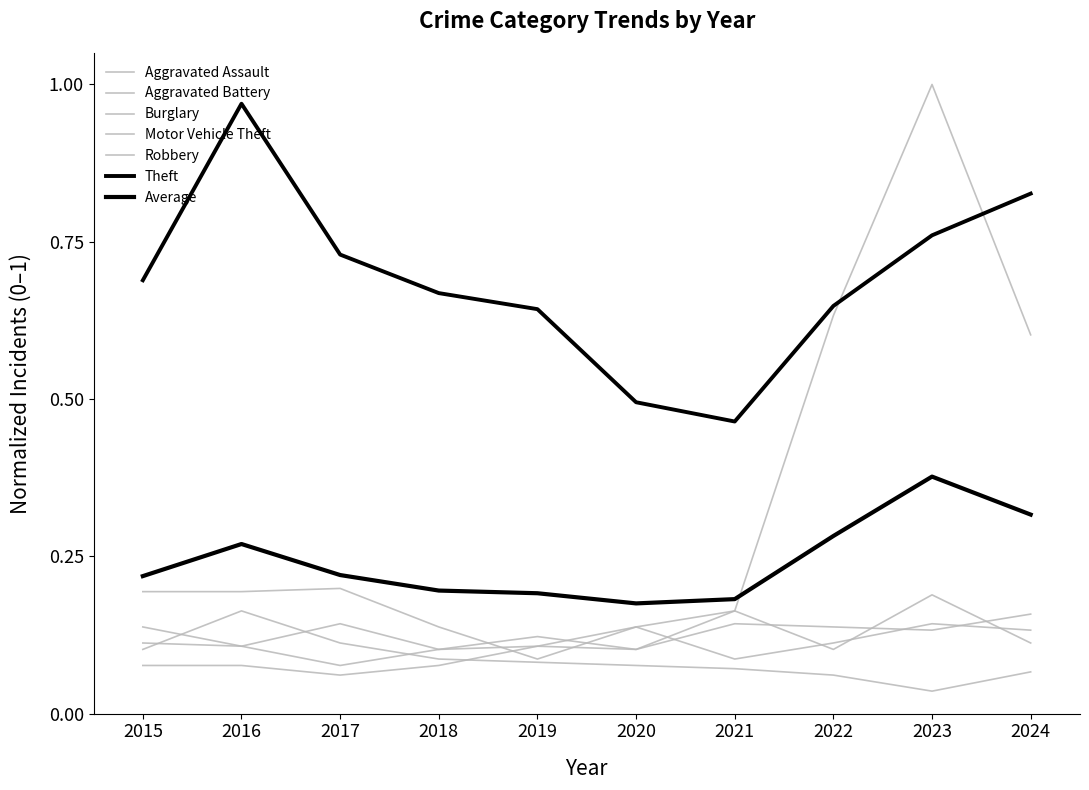

Does the chart have visible grid lines?

No